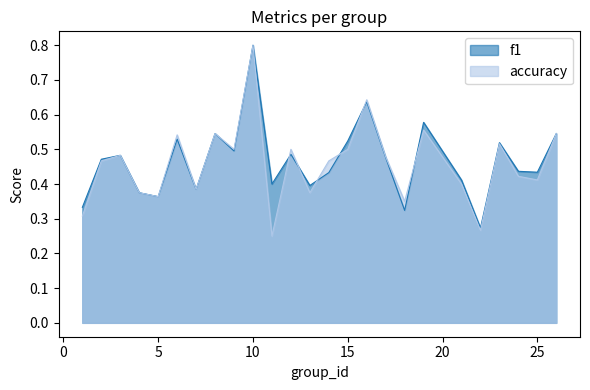

Which has a higher value, 23 or 21?

23